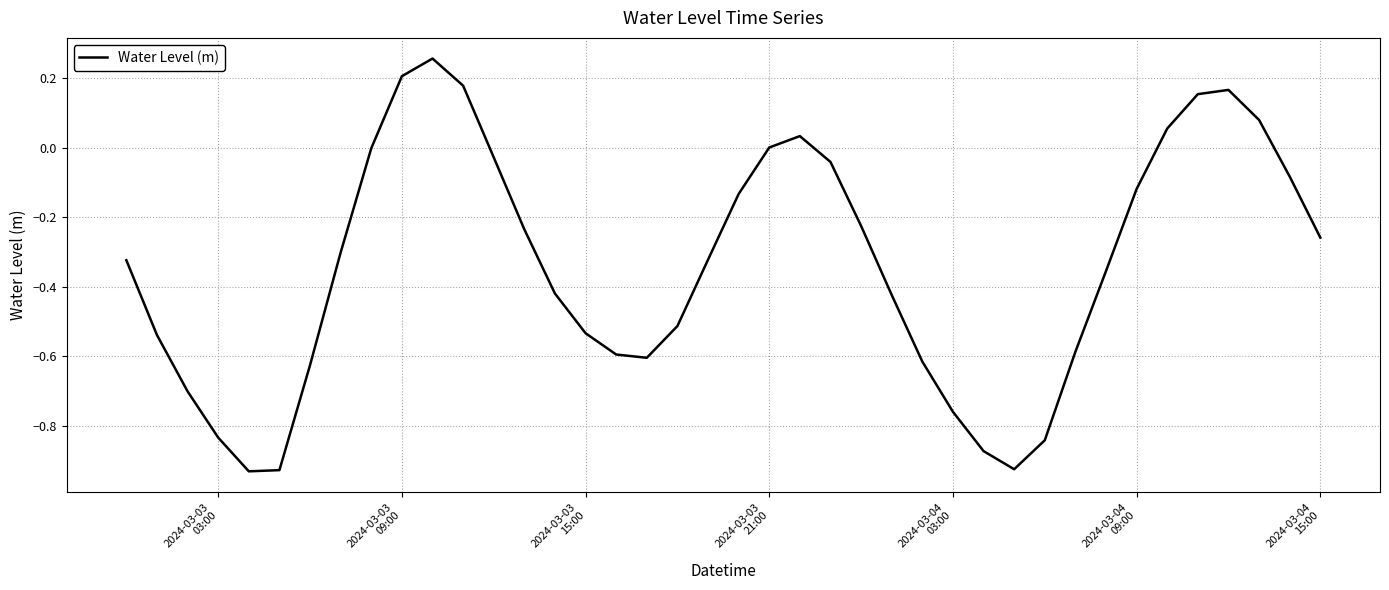

What is the difference between the maximum and minimum values?

1.2